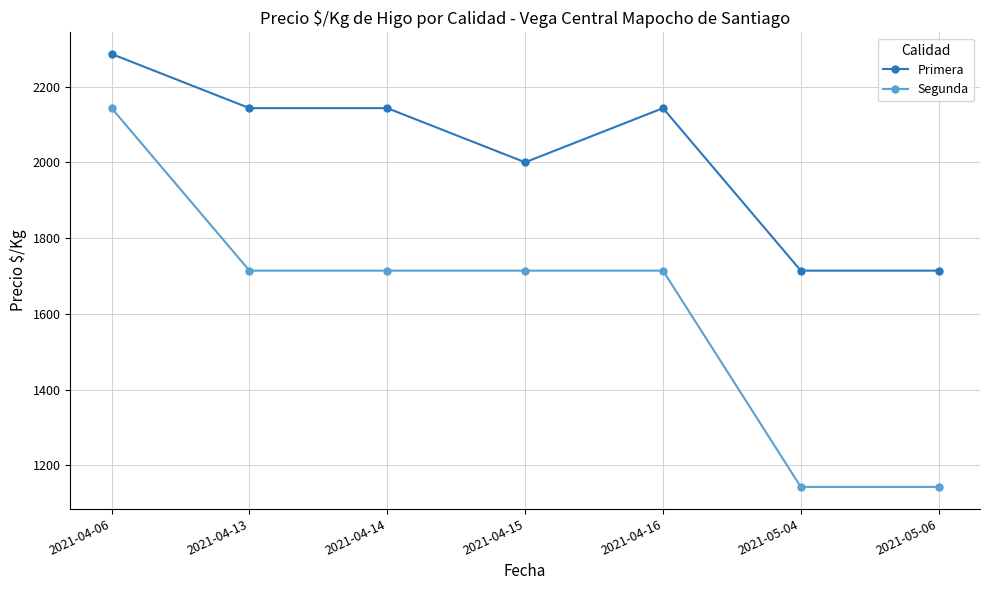

The value of Segunda at 2021-04-13 is 873. True or false?

False